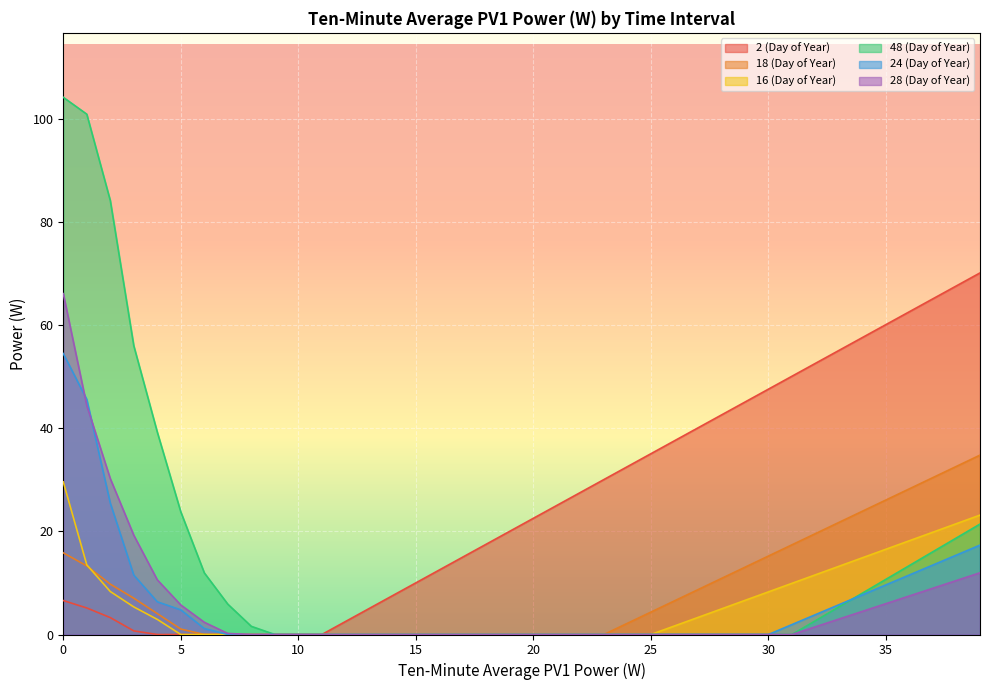

Rank the categories by 18 (Day of Year) value from lowest to highest.

6, 7, 8, 9, 10, 11, 12, 13, 14, 15, 16, 17, 18, 19, 20, 21, 22, 23, 5, 24, 4, 25, 26, 3, 27, 2, 28, 29, 1, 30, 0, 31, 32, 33, 34, 35, 36, 37, 38, 39